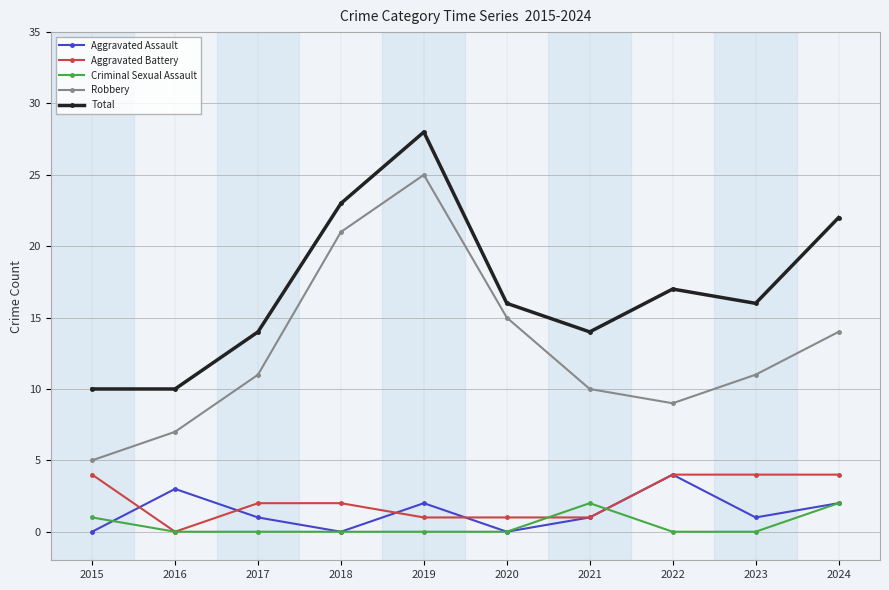

Is it true that Robbery equals 34 at 2019?

False